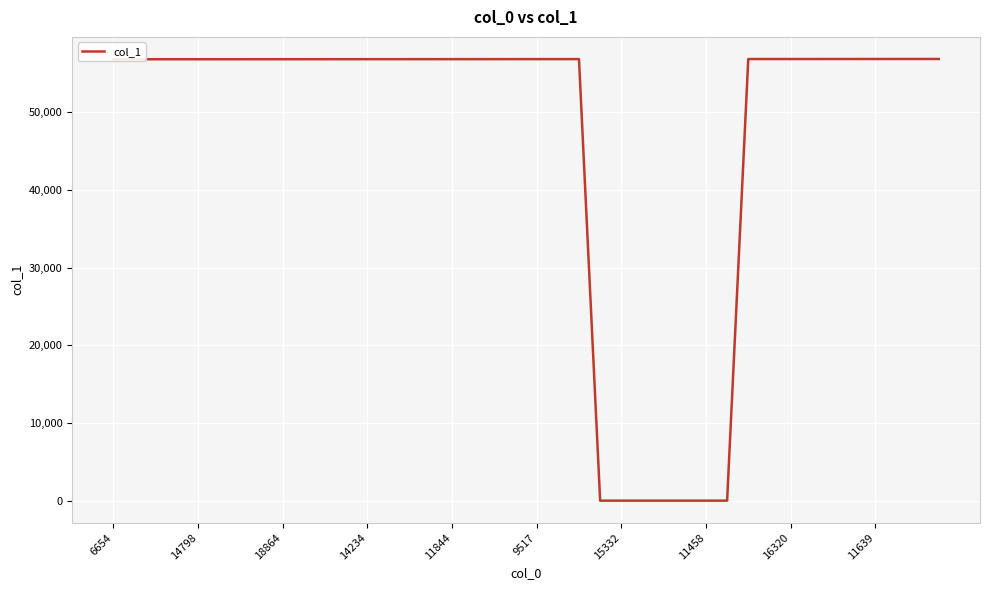

What is the average value?

46878